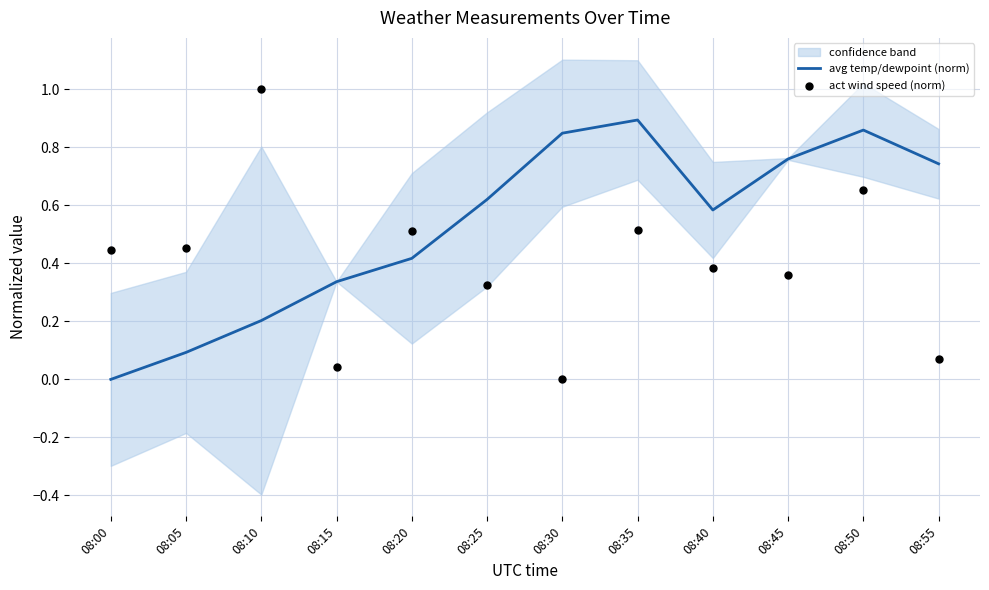

Which series has the largest total across all categories?

avg temp/dewpoint (norm)